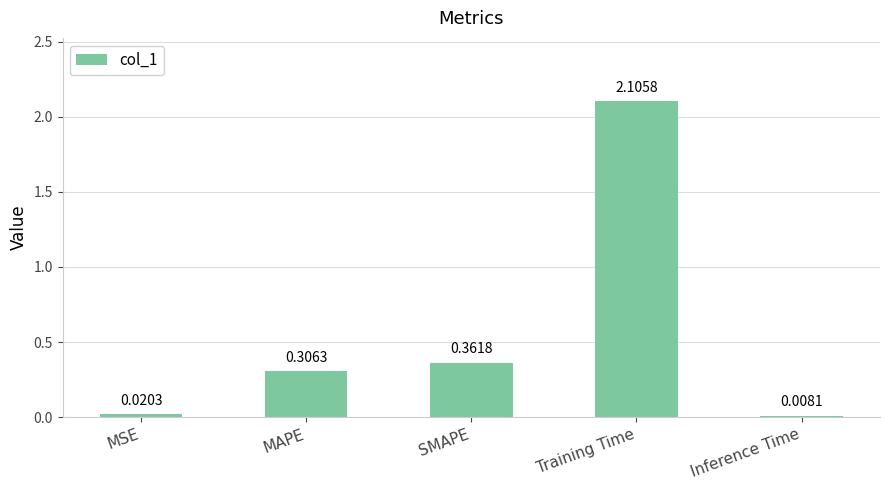

At which label is the value closest to 1?

SMAPE